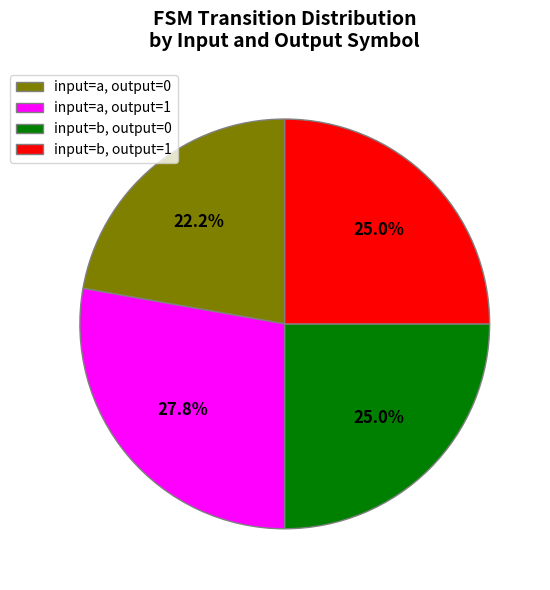

Count the number of slices in the pie.

4